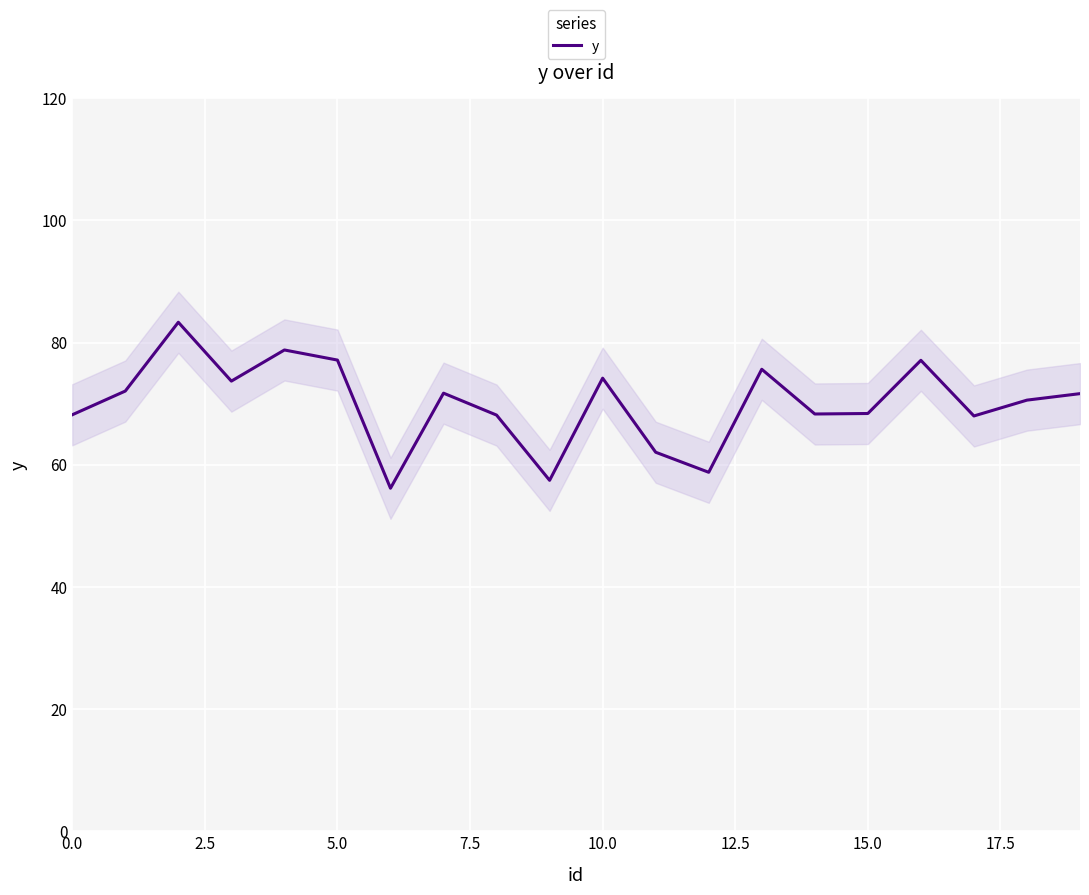

Reading right to left, transcribe all the data shown in this chart.

71.6	70.6	68.0	77.1	68.4	68.3	75.6	58.8	62.0	74.2	57.4	68.1	71.7	56.1	77.1	78.8	73.7	83.3	72.1	68.2